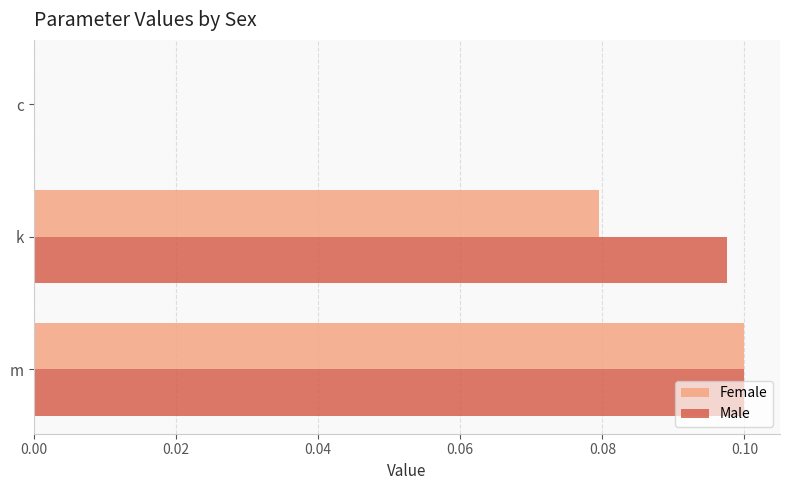

At which label does Male reach its peak?

m